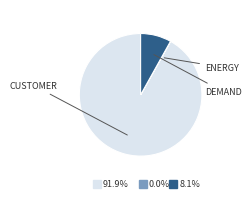

Does any single category account for the majority?

Yes